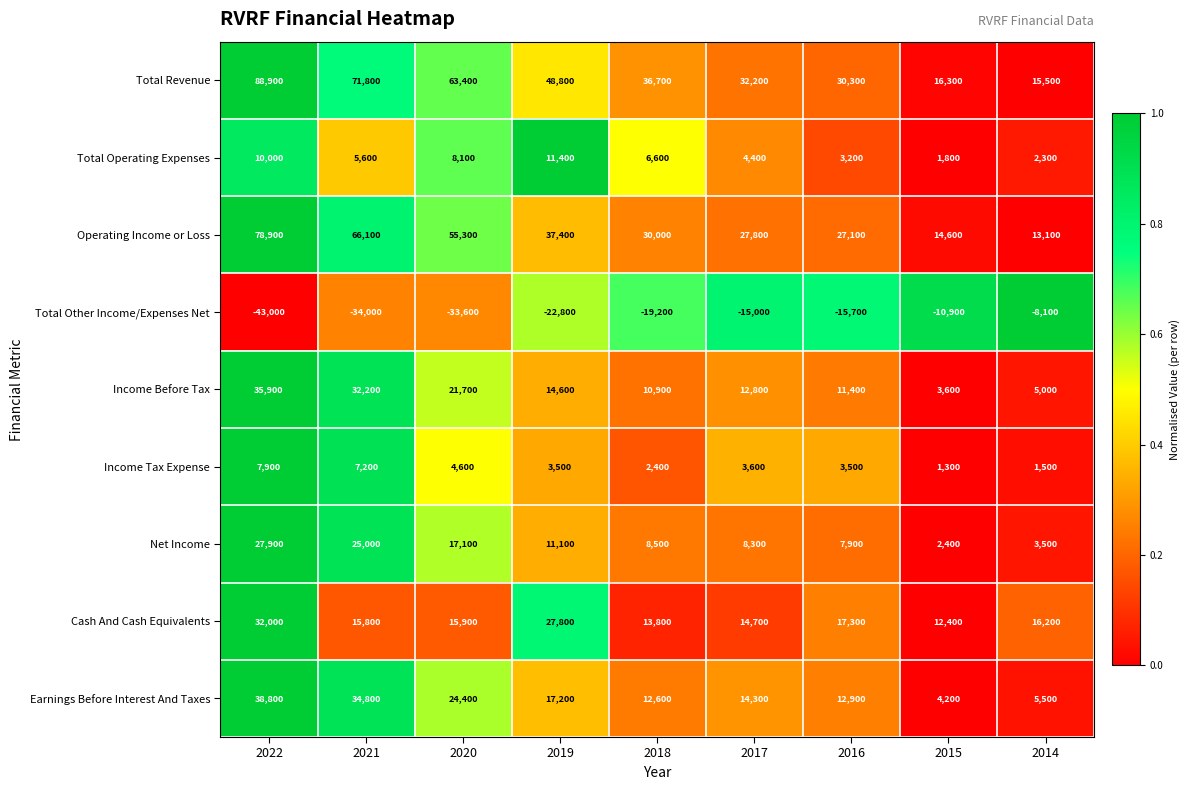

How many series are shown in this chart?

9